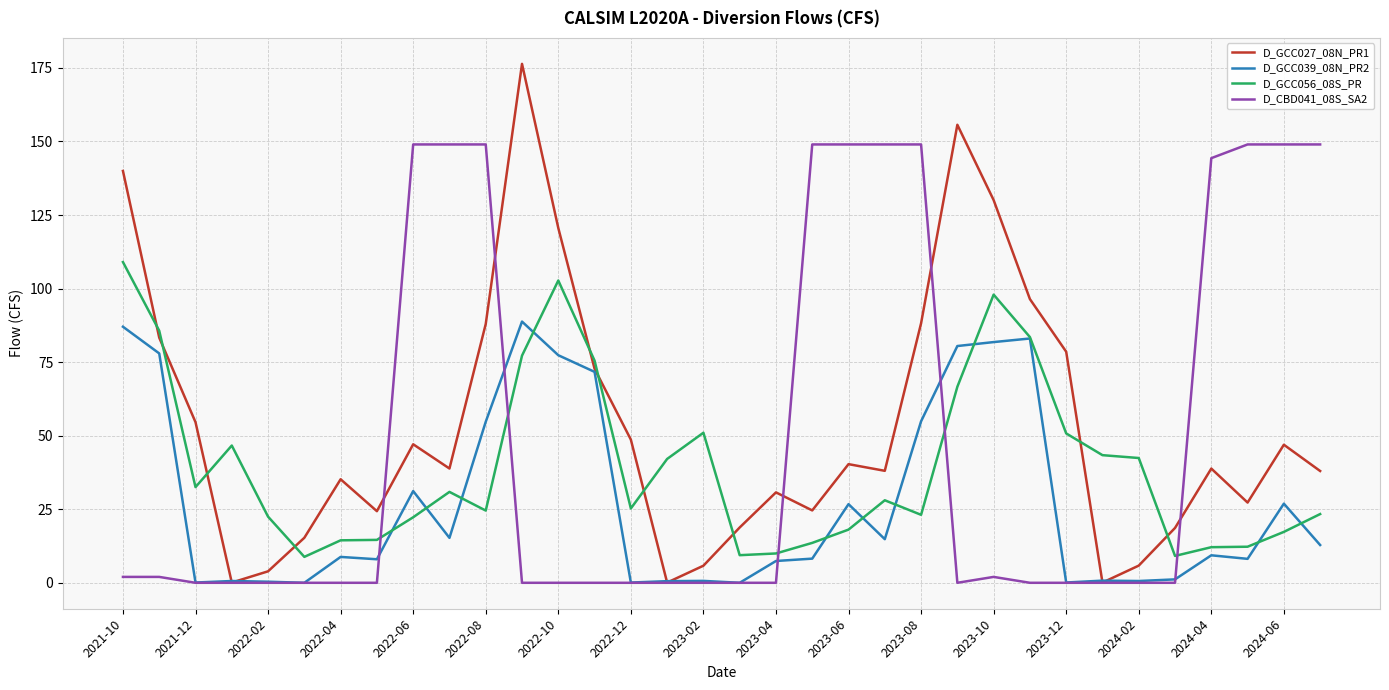

What is the greatest value displayed?

176.4